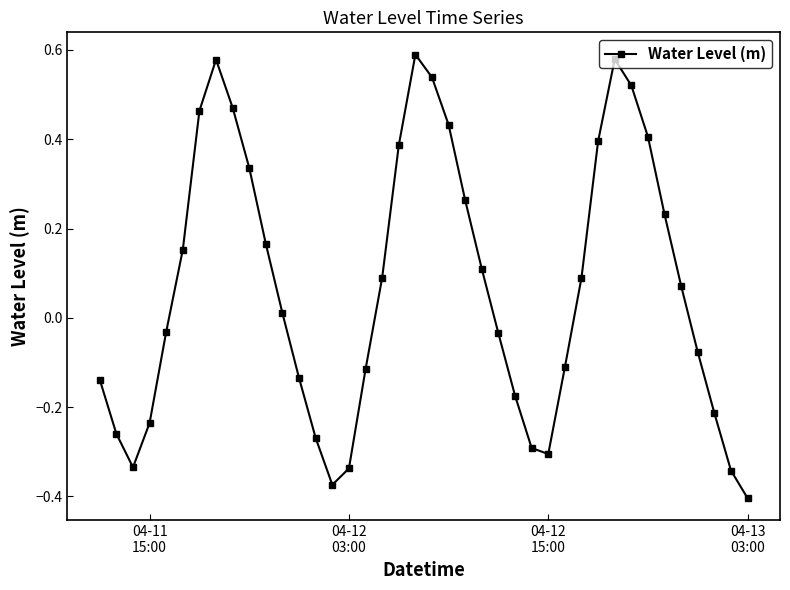

What is the sum of all values?

2.7